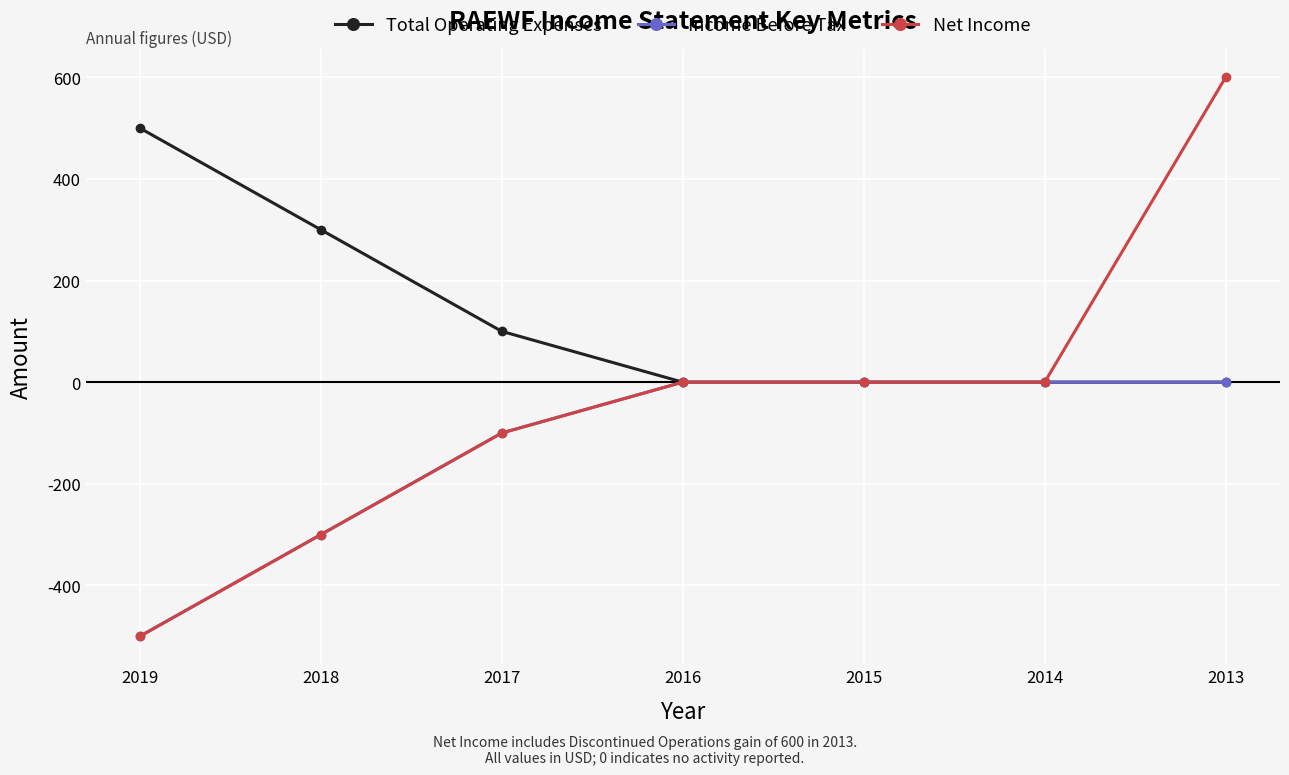

True or false: Net Income has more than 2 points higher than both neighbors.

False